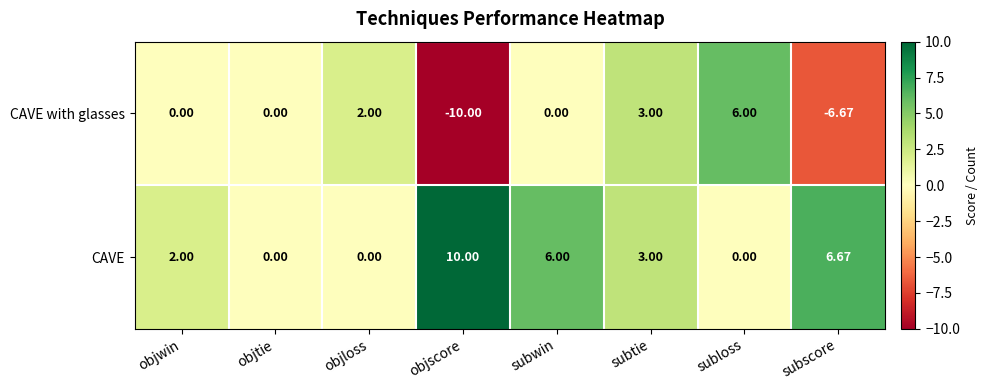

Which series has the widest spread of values?

CAVE with glasses